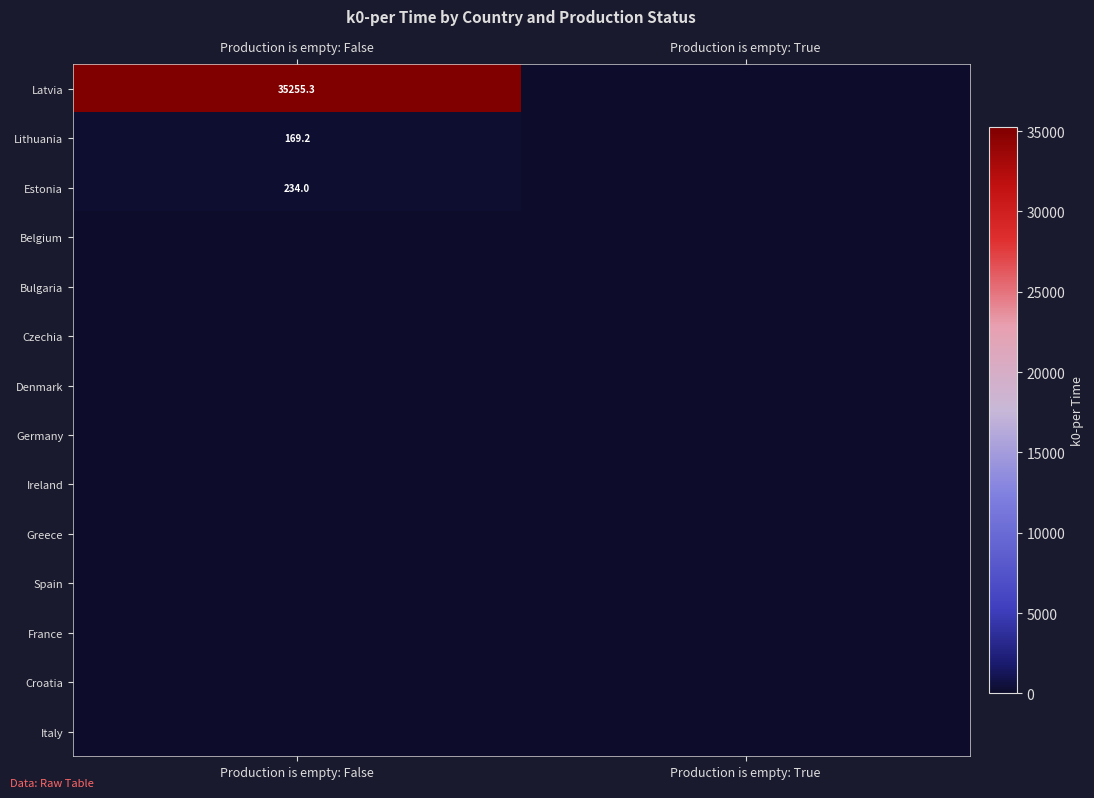

The value of Latvia at Production is empty: False is 10541.0. True or false?

False